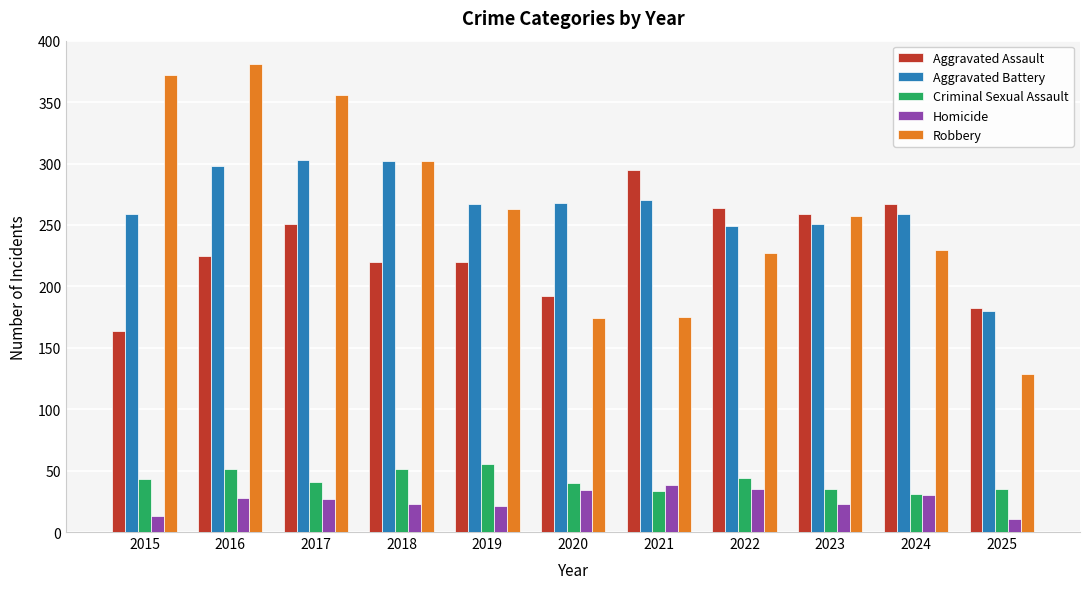

The Aggravated Assault series shows 38 at 2015. True or false?

False